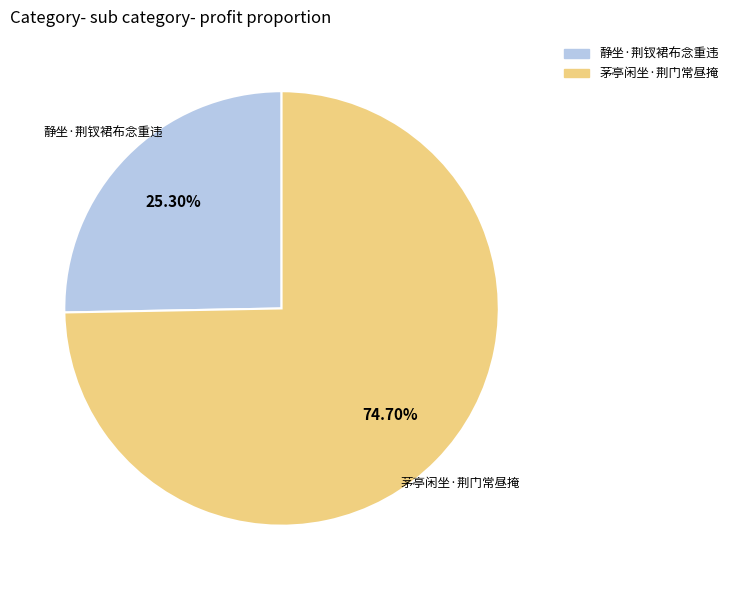

What is the smallest slice in the pie chart?

静坐·荆钗裙布念重违